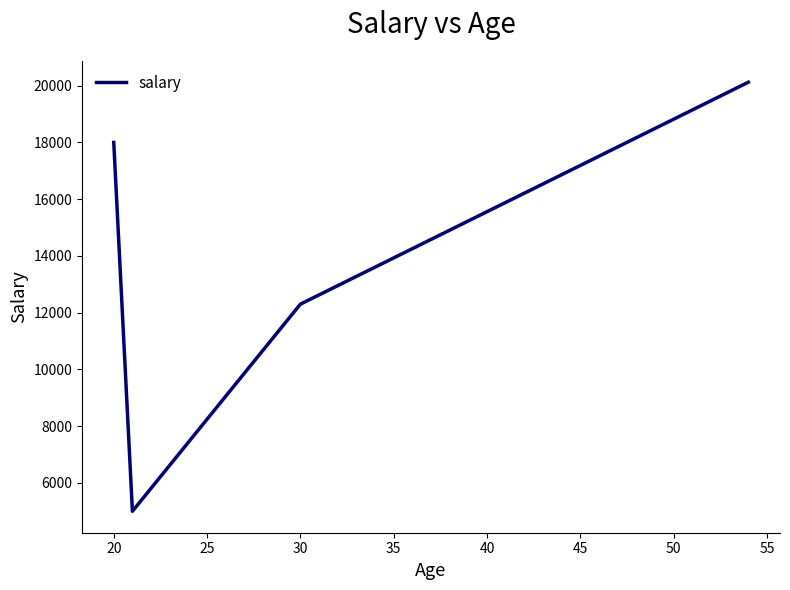

What is the difference between the maximum and second lowest values?

7822